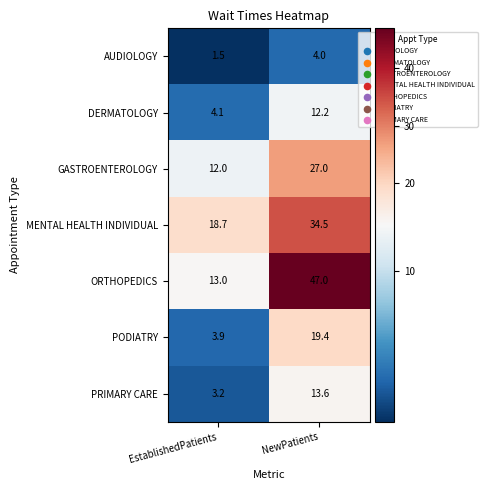

Is it true that PRIMARY CARE equals 1.7 at EstablishedPatients?

False